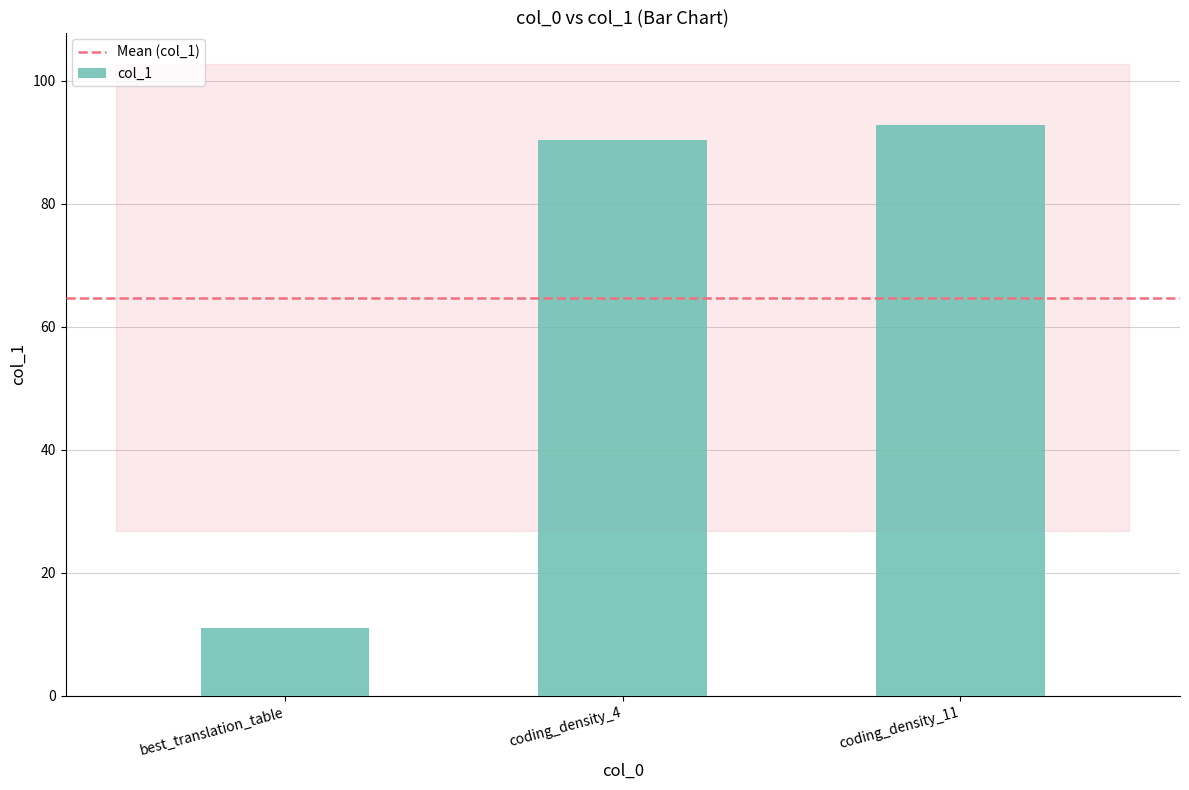

What is the ratio of the value at best_translation_table to the value at coding_density_11?

0.1